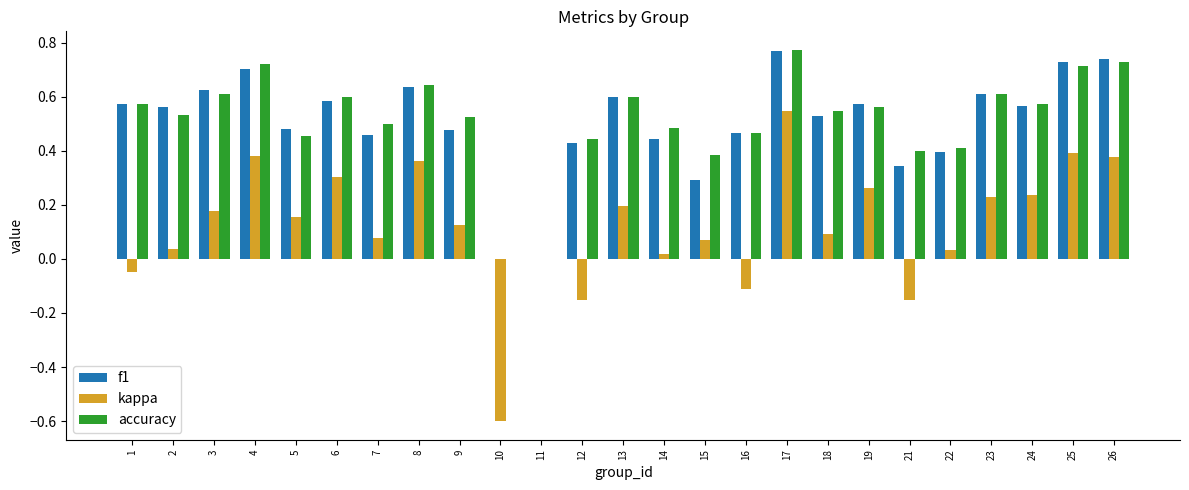

What is the sum of all accuracy values?

12.9